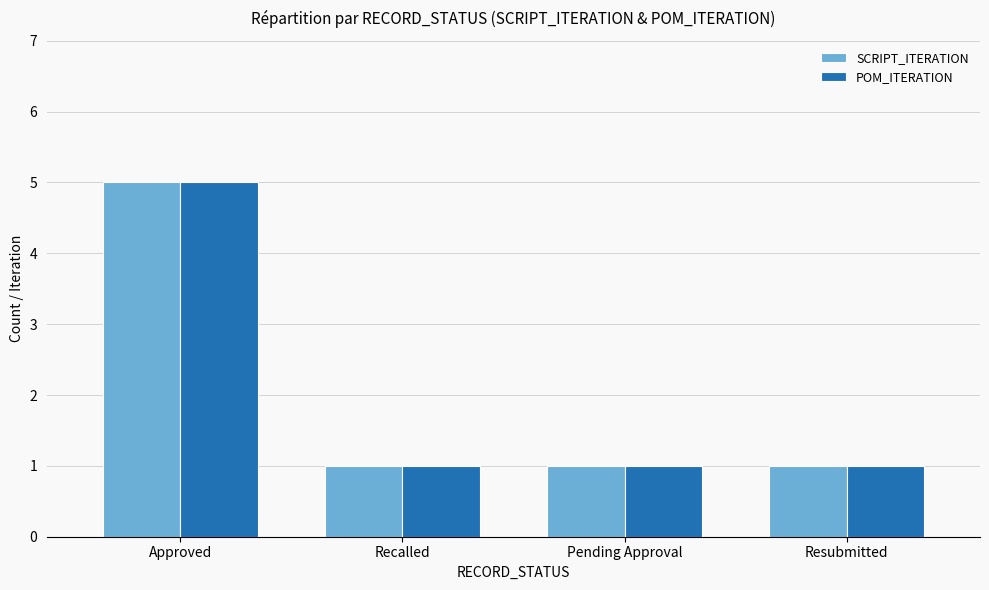

The POM_ITERATION series shows 8 at Approved. True or false?

False